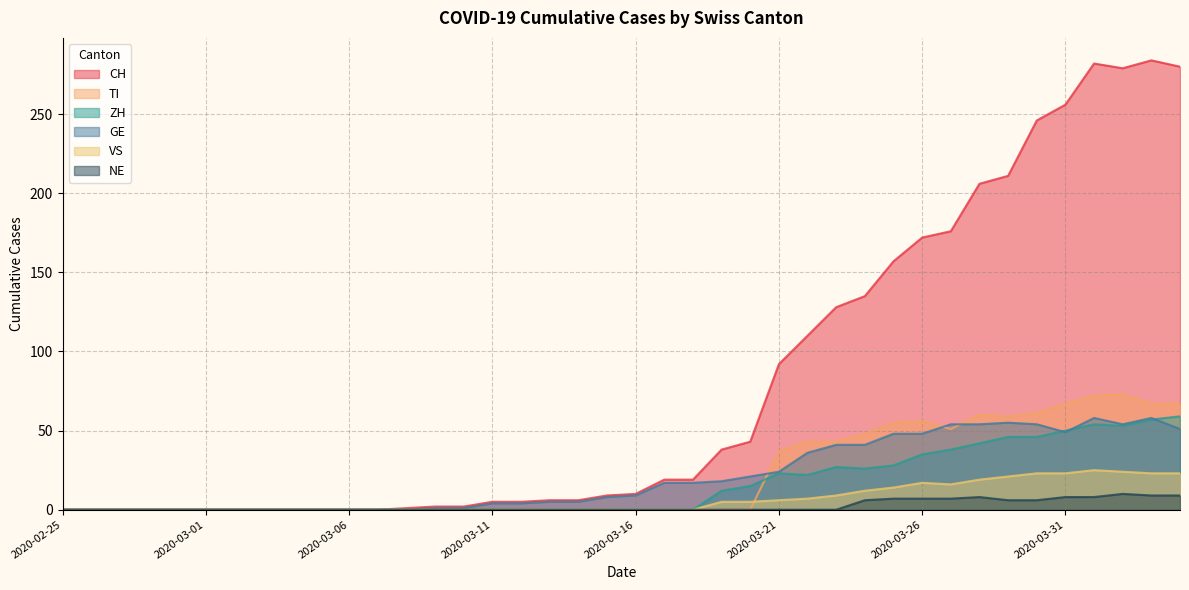

Which series has the widest spread of values?

CH